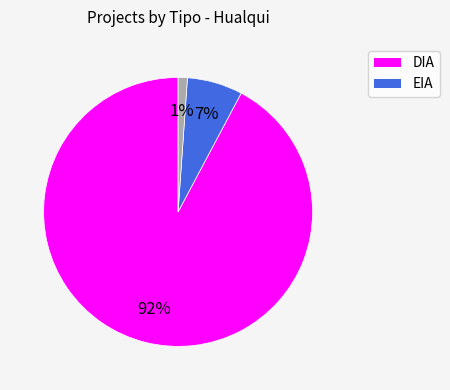

To the nearest percent, what is the difference between the largest and smallest slice percentages?

91%